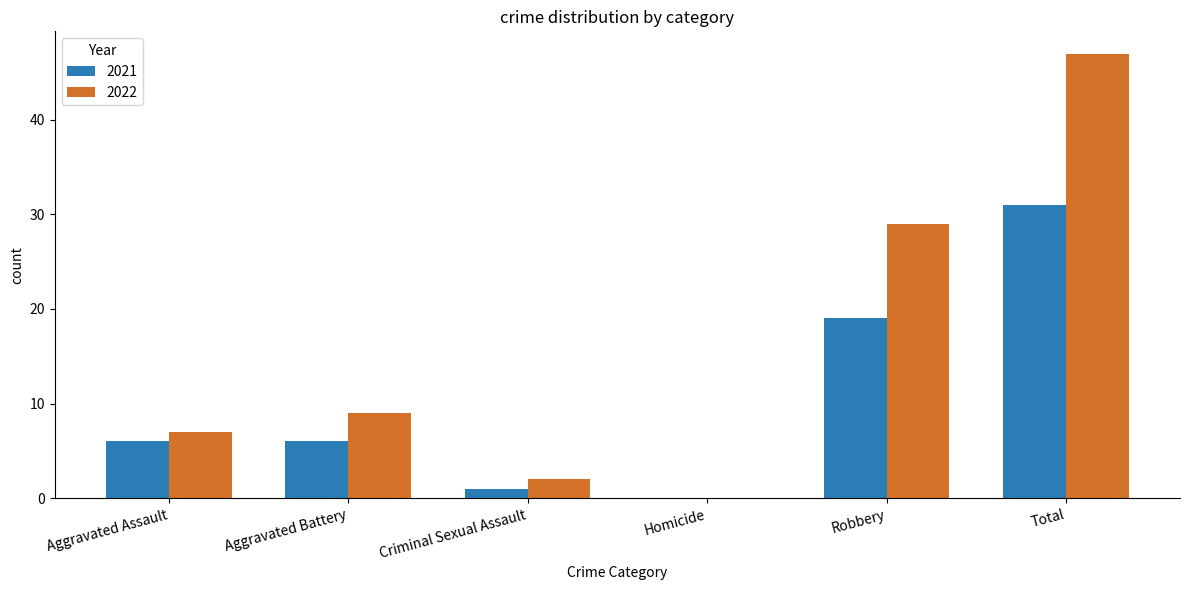

Which series has the widest spread of values?

2022